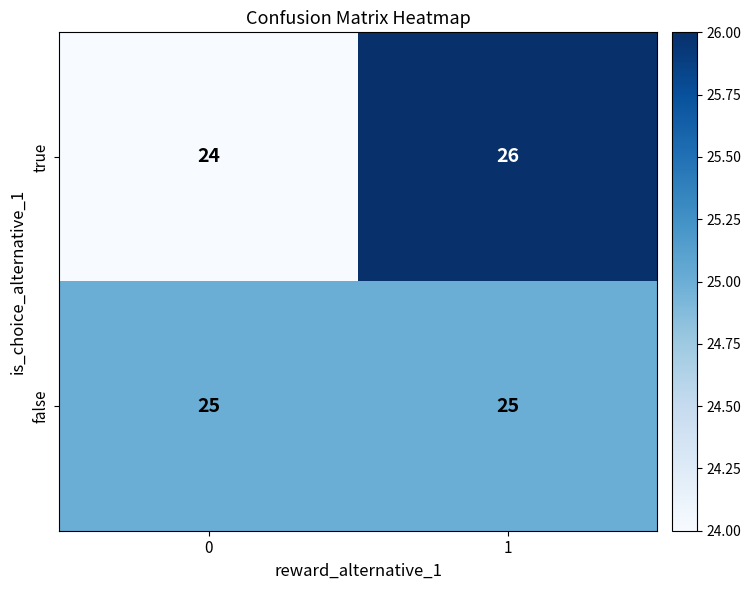

Which series changed the most between 0 and 1?

true